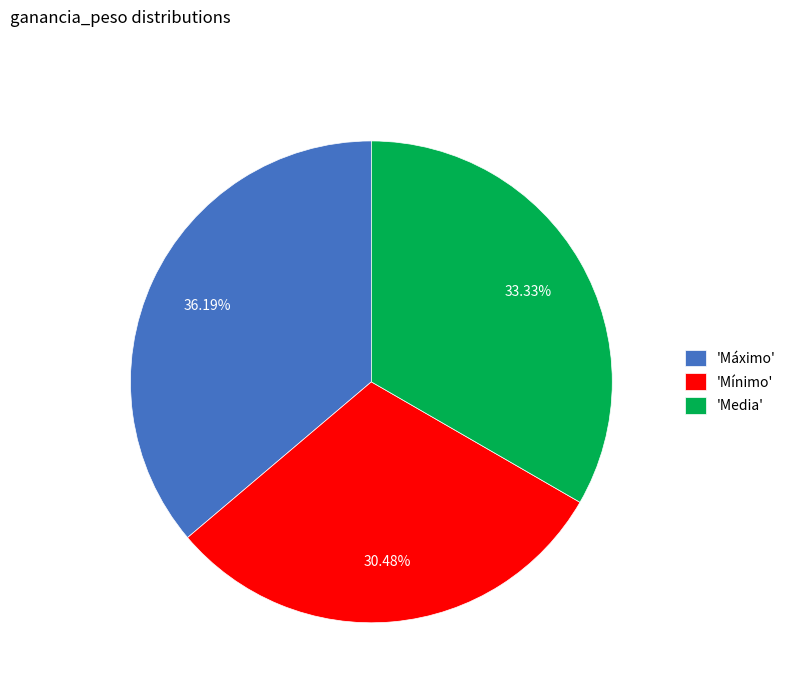

Combined, do 'Mínimo' and 'Máximo' account for over 50%?

Yes